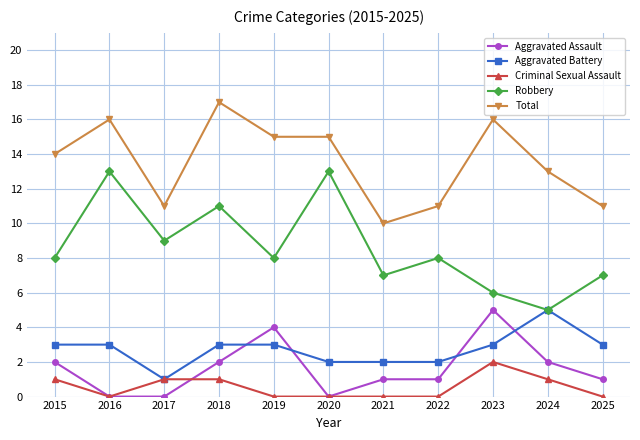

Which series has the largest range (max minus min)?

Robbery